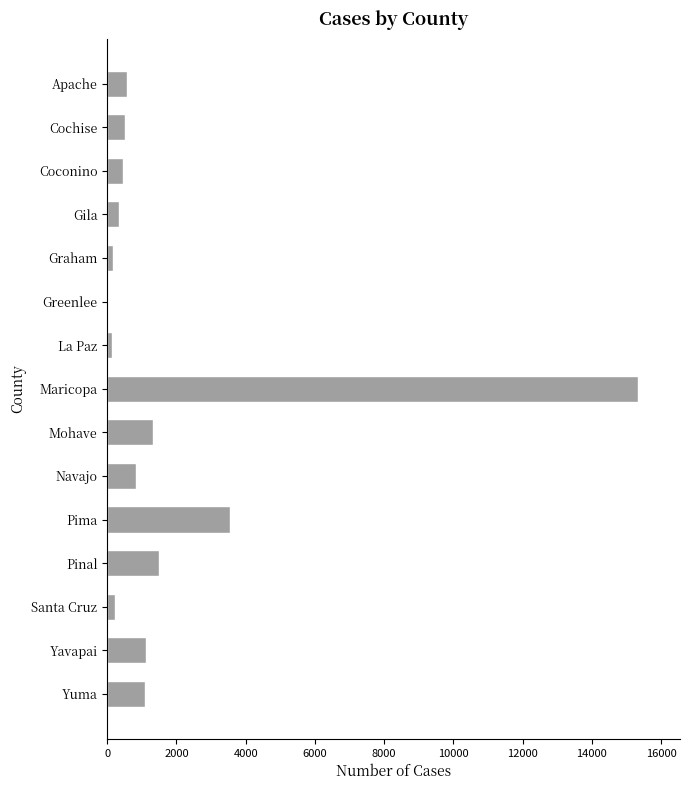

What is the ratio of the value at Yavapai to the value at Yuma?

1.0